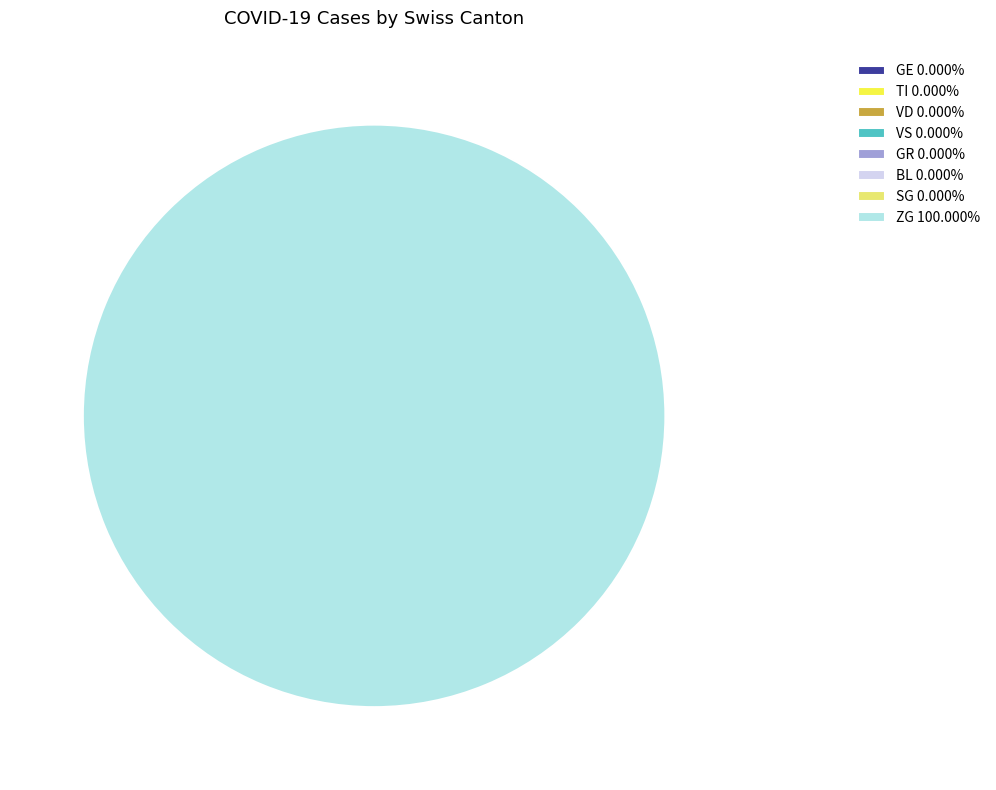

Is there any slice that represents more than half of the pie?

No